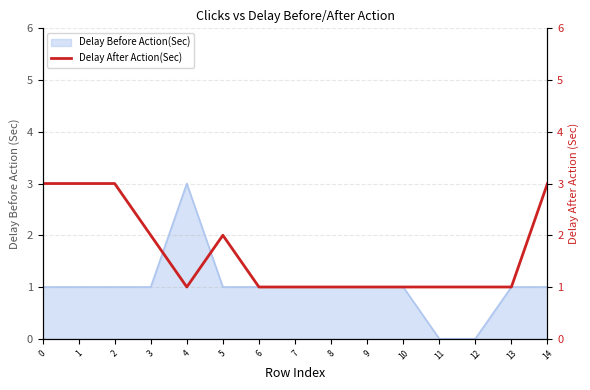

How many points are higher than both their immediate neighbors (excluding endpoints)?

1